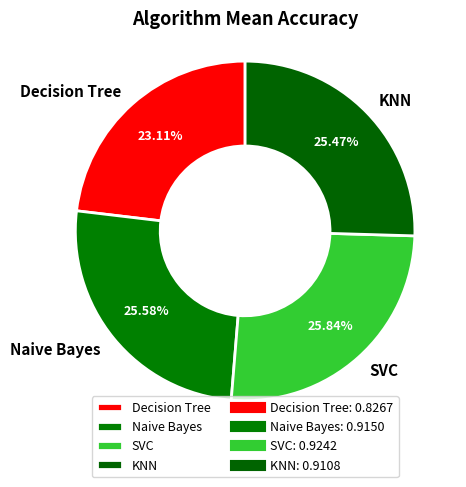

What portion of the pie excludes SVC?

74.2%